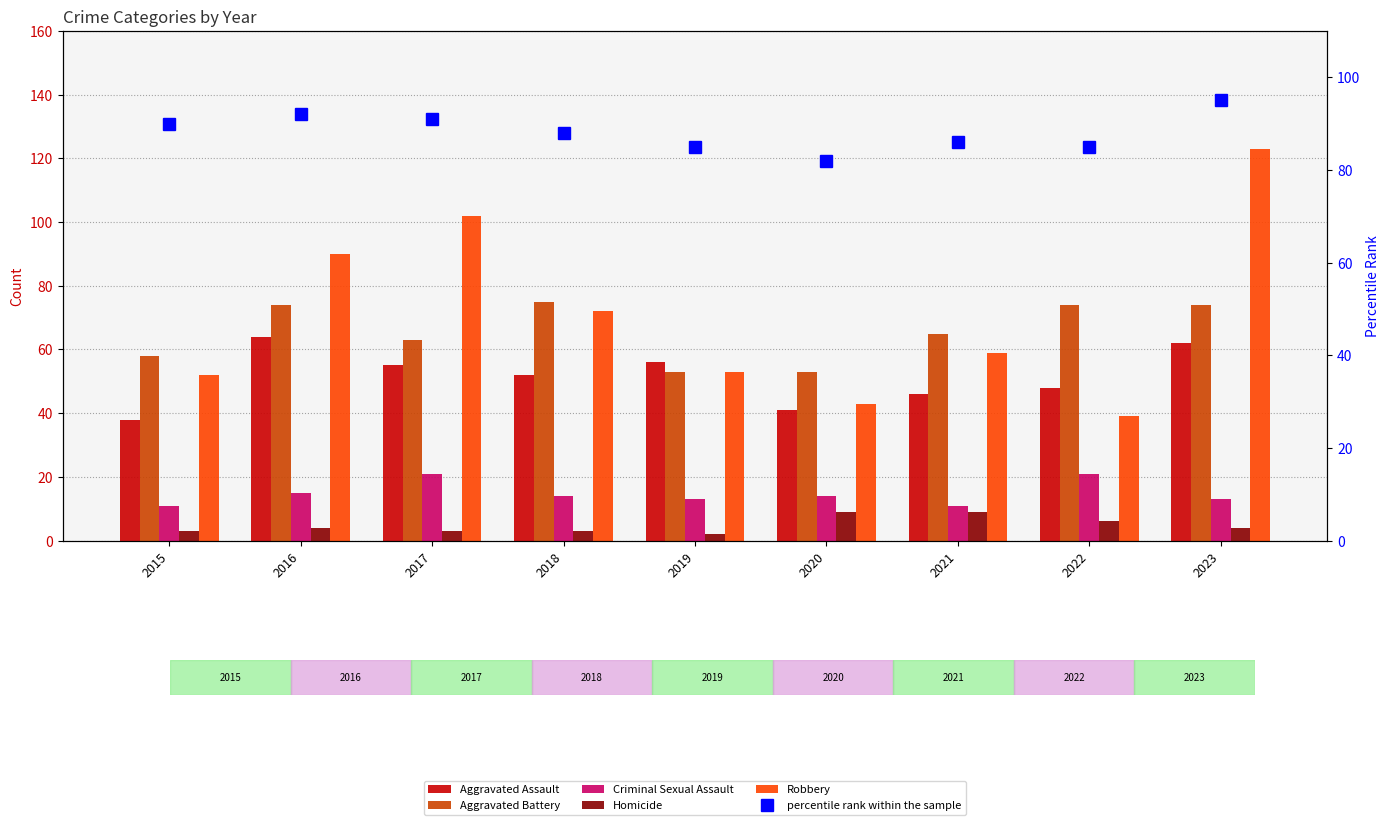

What is the average value of the Aggravated Assault series?

51